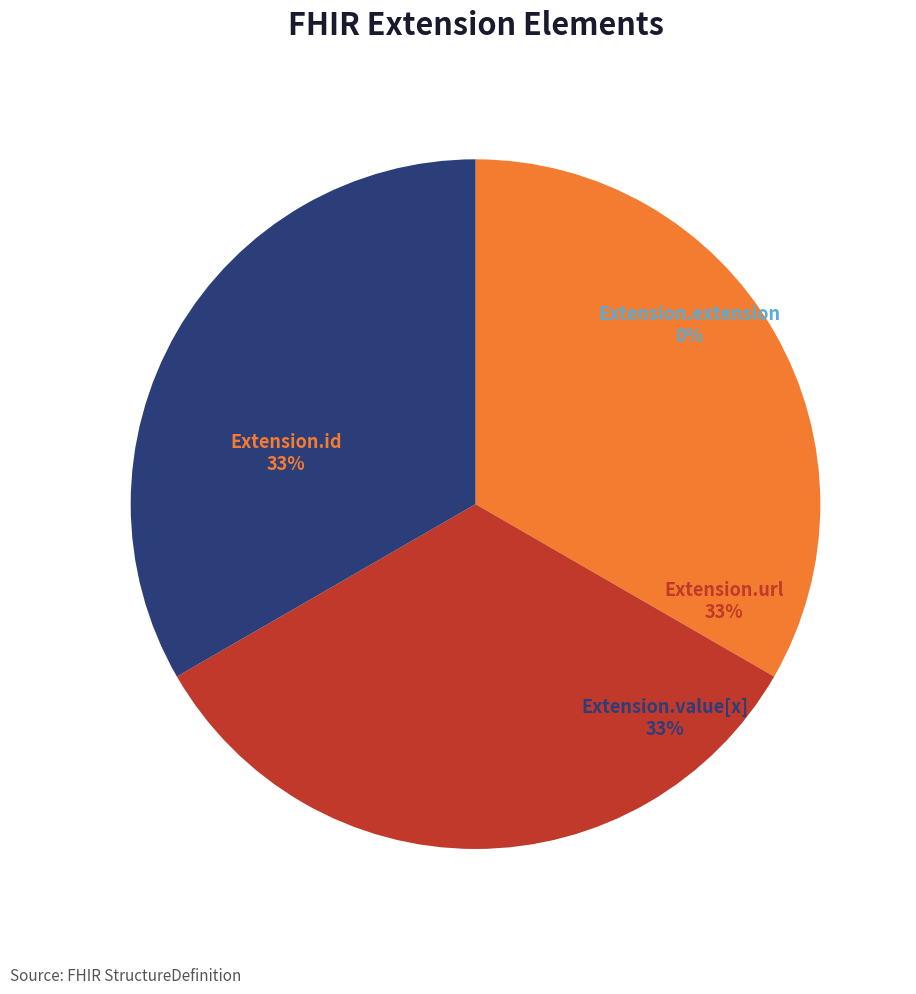

Does Extension.url represent more than half of the total?

No